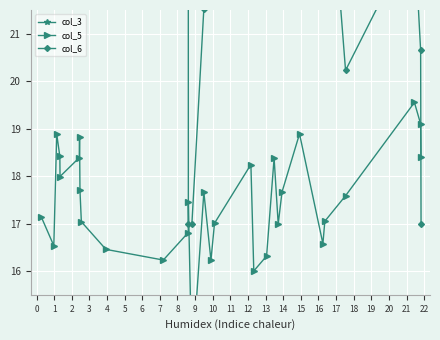

What is the value of the col_3 point at the 24th from the left?

8.8